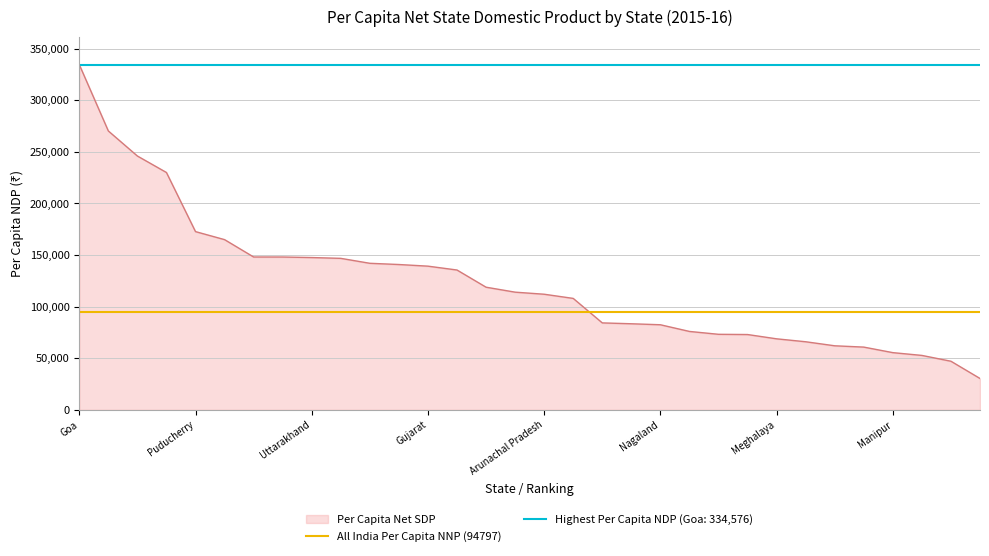

What is the difference between the maximum and minimum values?

304172.2